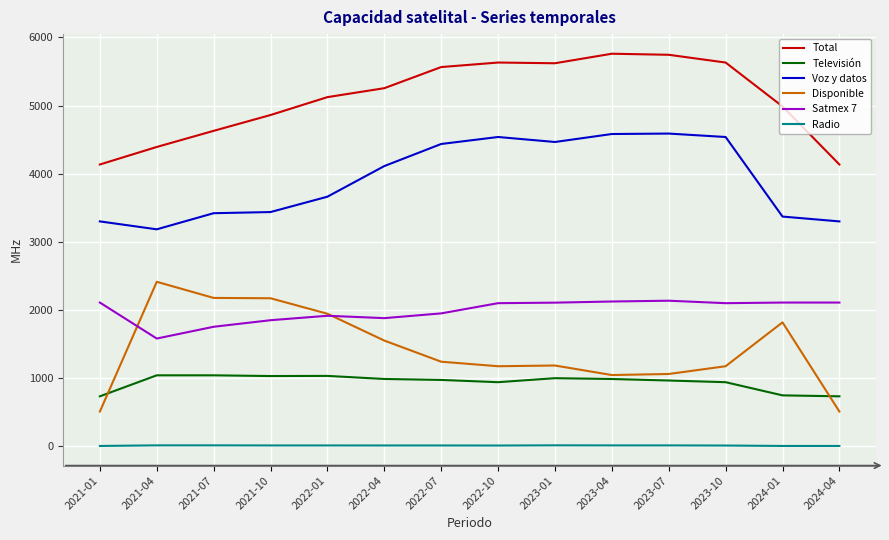

Which series has the widest spread of values?

Disponible